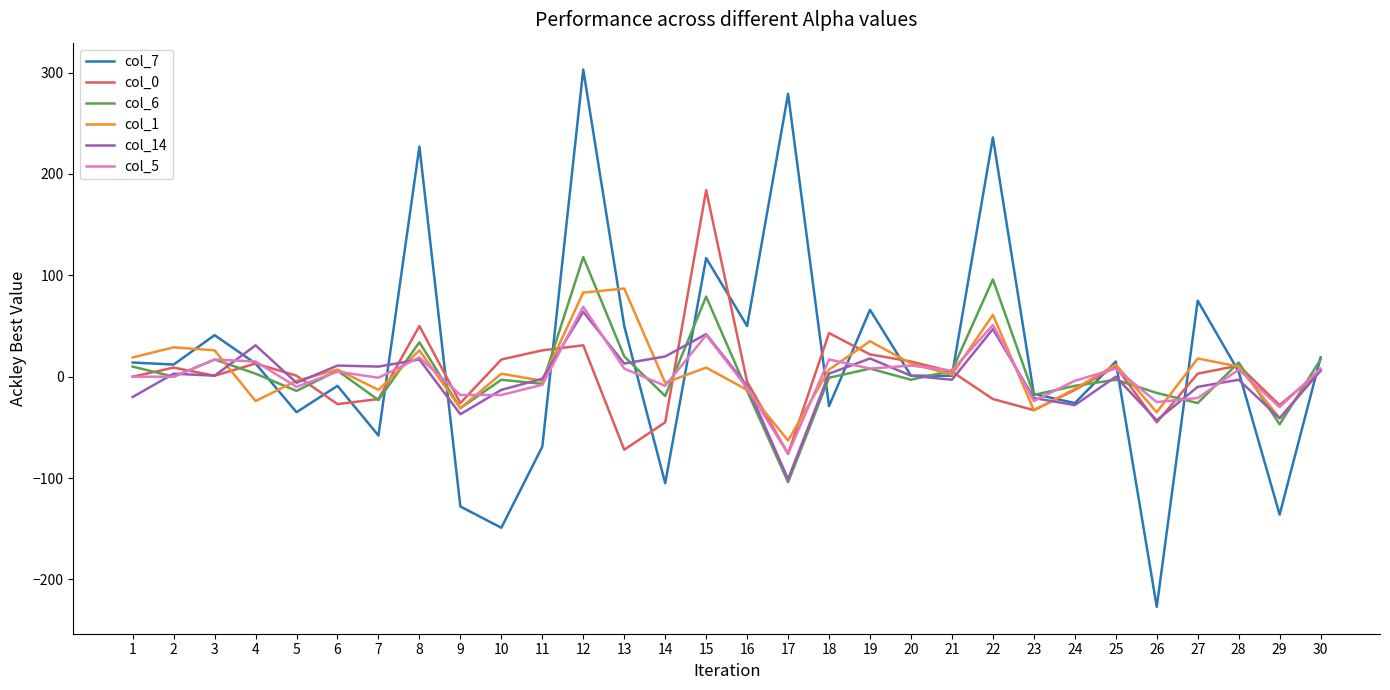

What is the difference between the maximum and minimum values in the col_5 series?

145